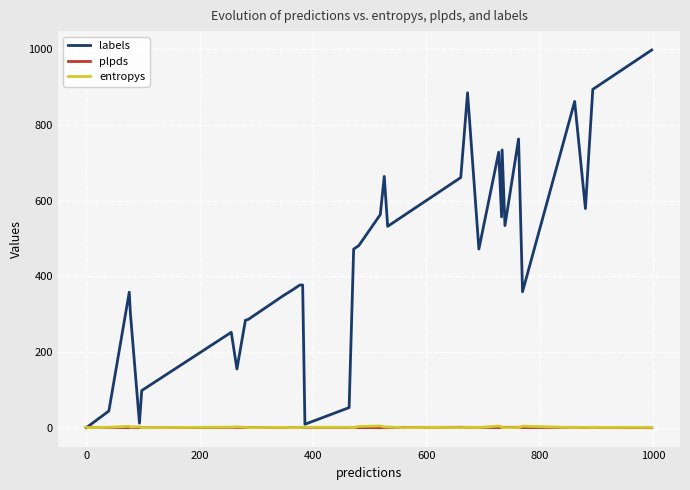

What is the sum of all labels values?

18264.0